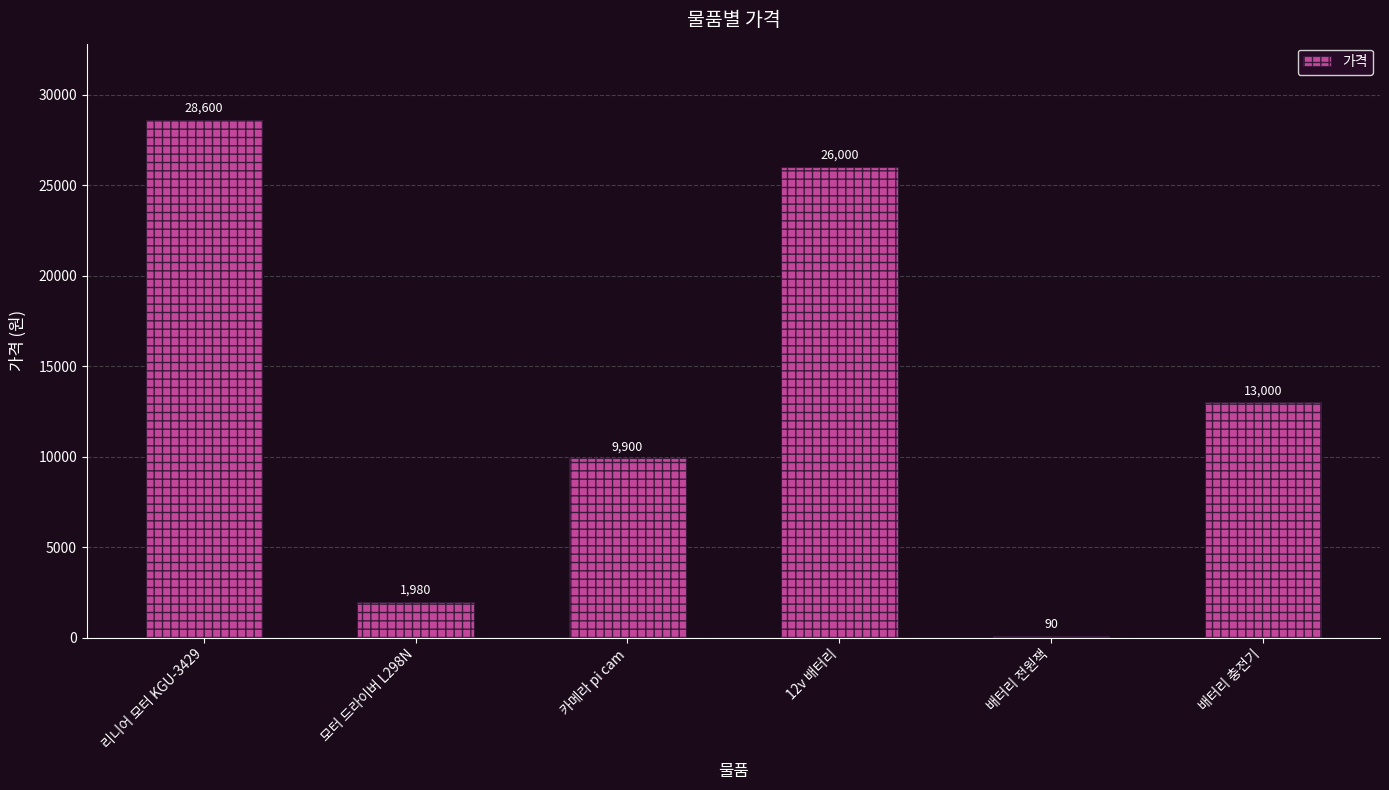

What is the sum of all values?

79570